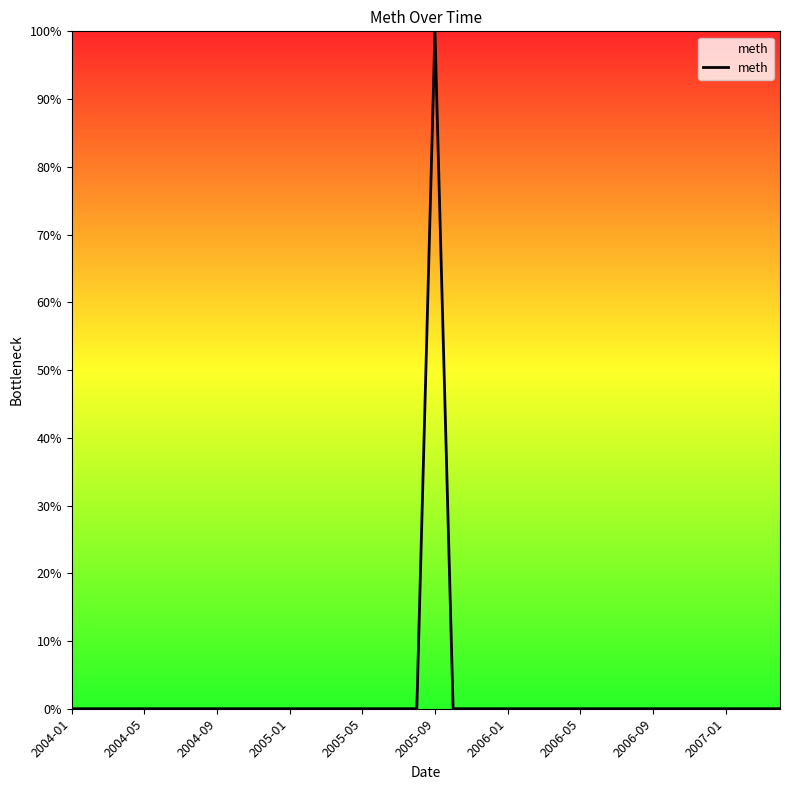

What is the maximum value shown in the chart?

100